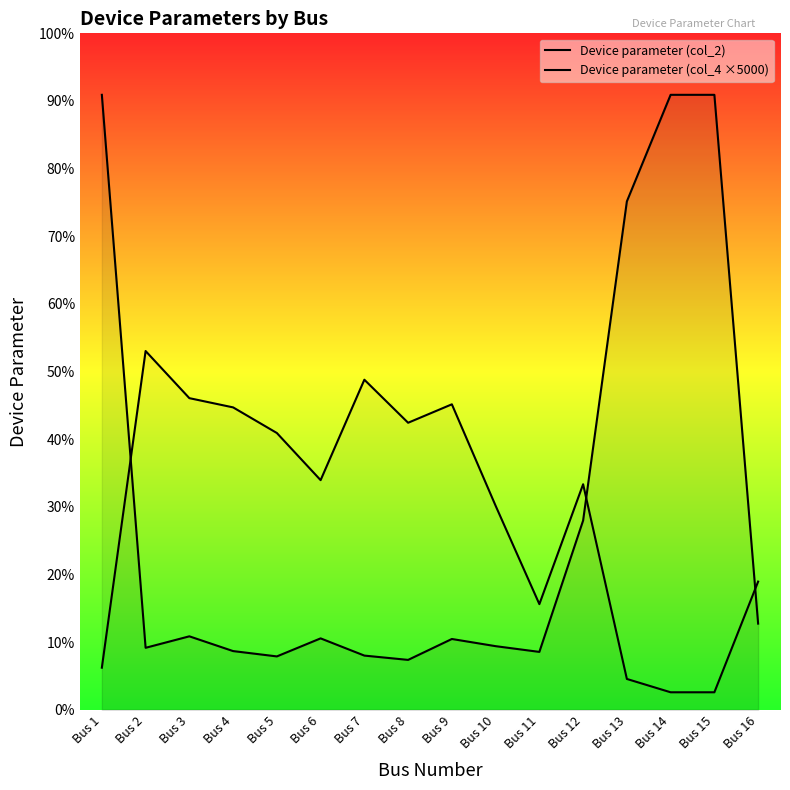

What is the value of the Device parameter (col_2) point at the 9th from the left?

34.5